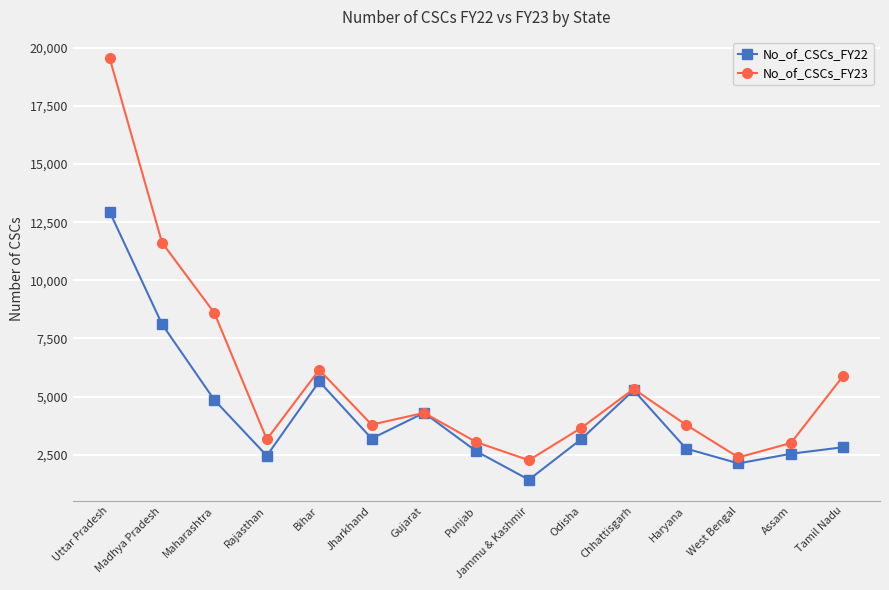

What is the value of the No_of_CSCs_FY22 point at the 12th from the left?

2763